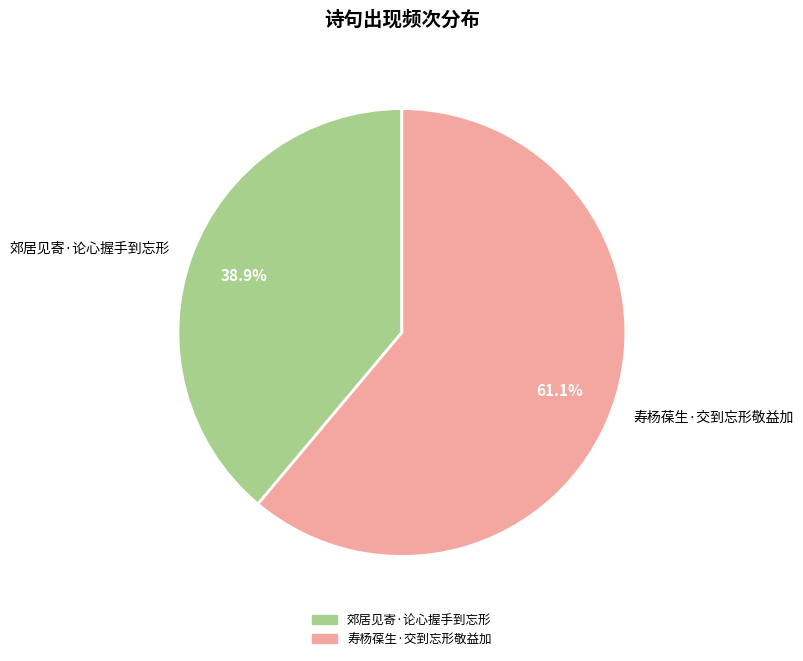

Which category has the smallest portion of the pie?

郊居见寄·论心握手到忘形